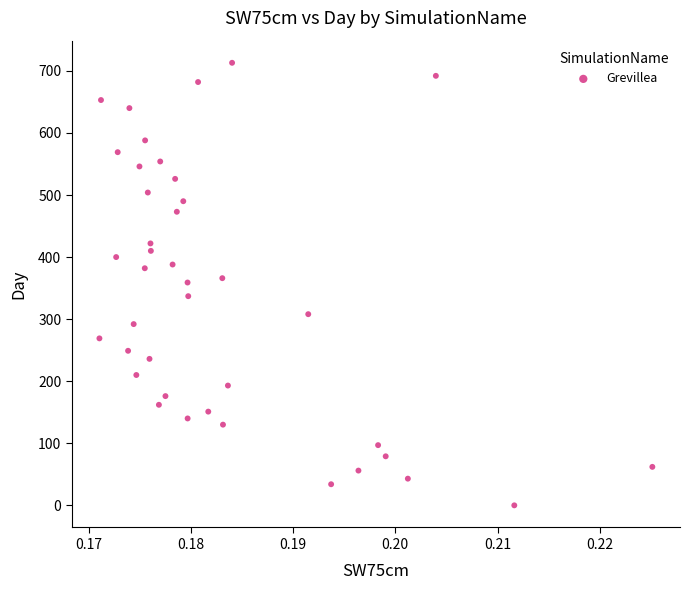

What is the range of Y values (max minus min)?

713